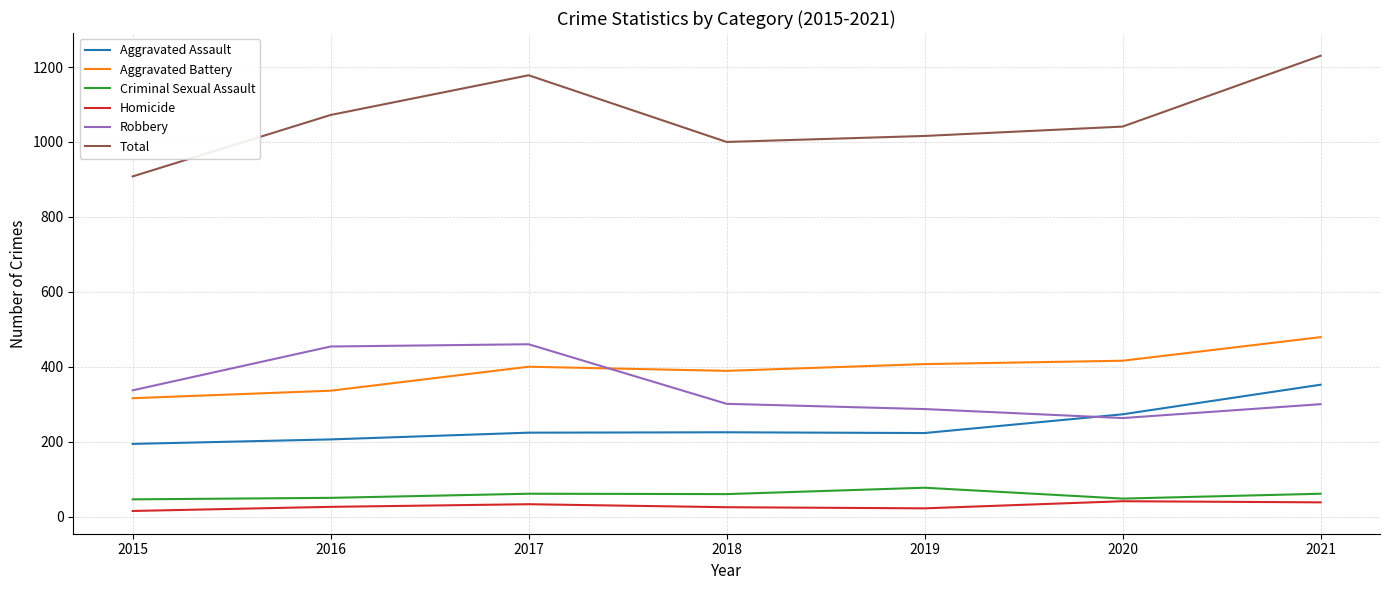

Is it true that Total equals 1653 at 2017?

False